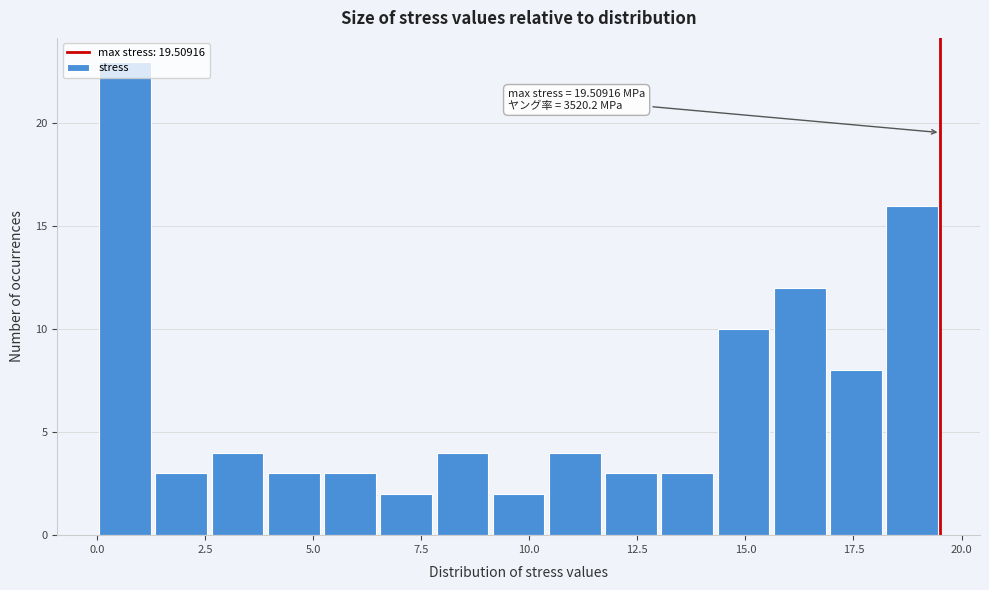

Read against the x-axis, roughly where is the centre of the tallest bar?

0.5